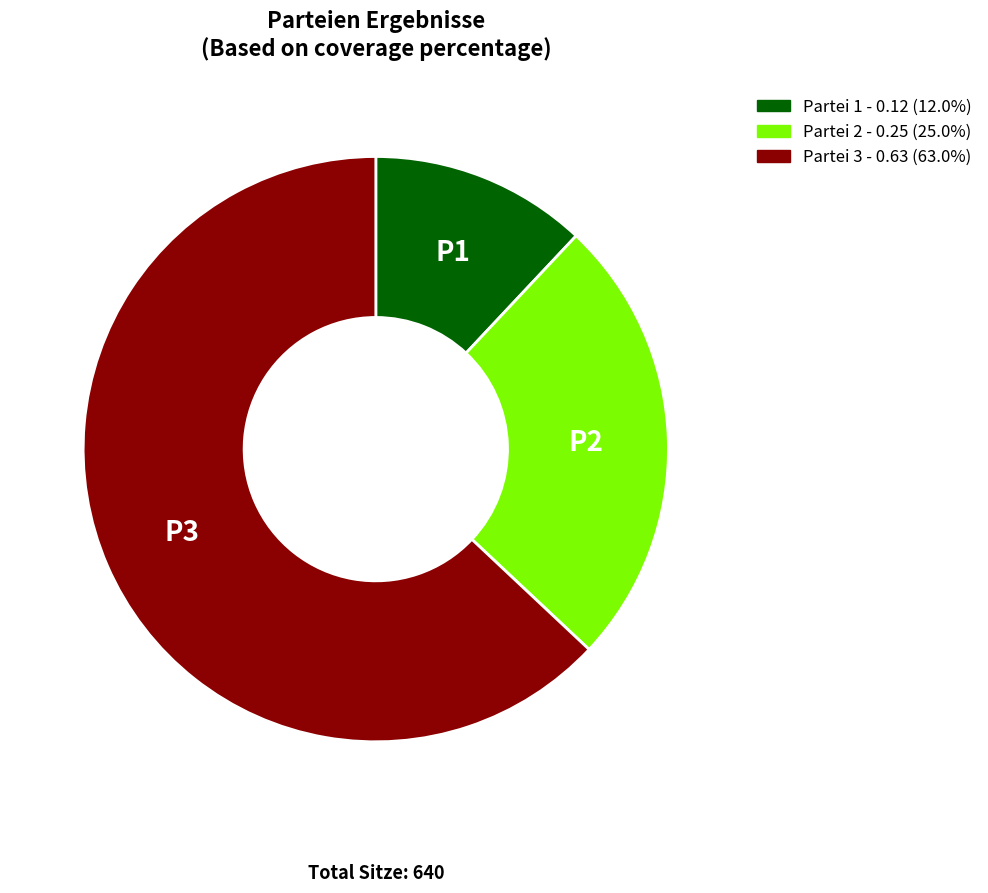

Is Partei 3 the majority of the pie?

Yes